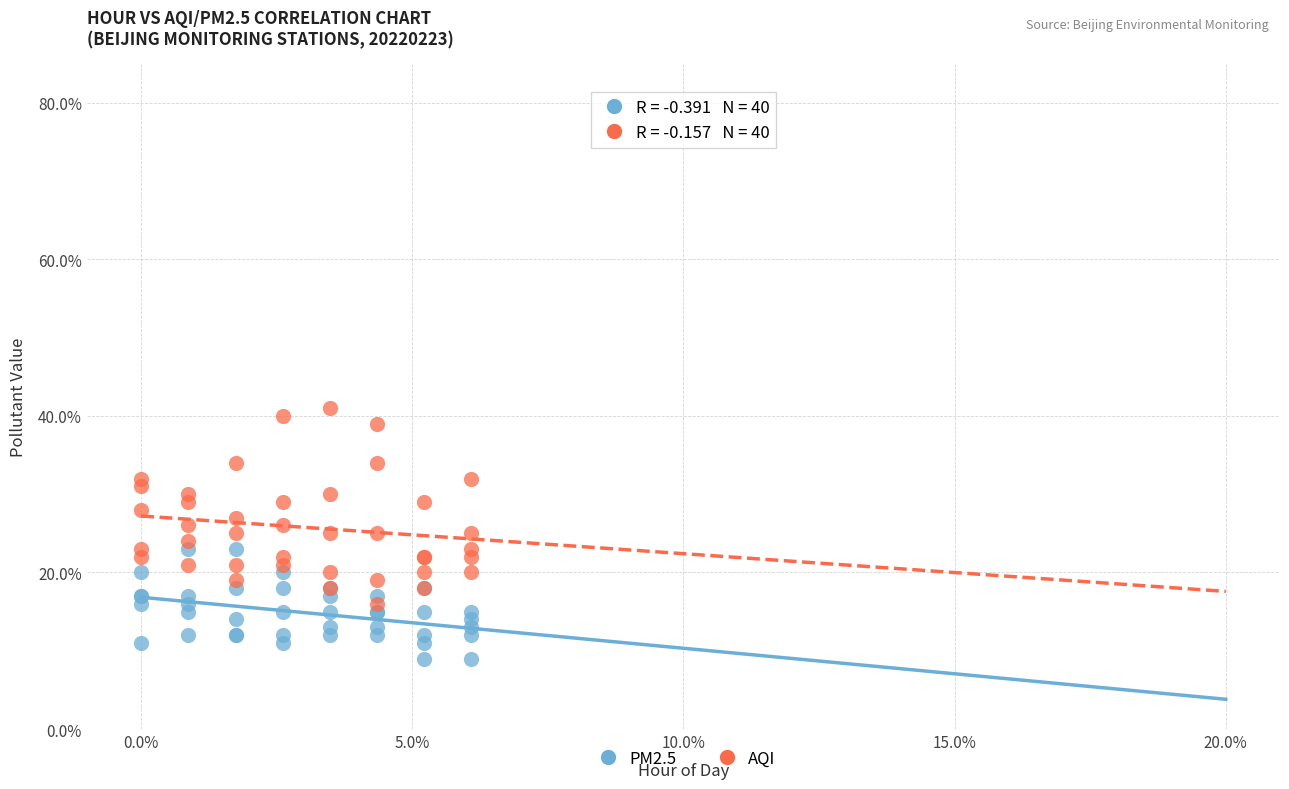

Which series contains the lowest Y value?

PM2.5